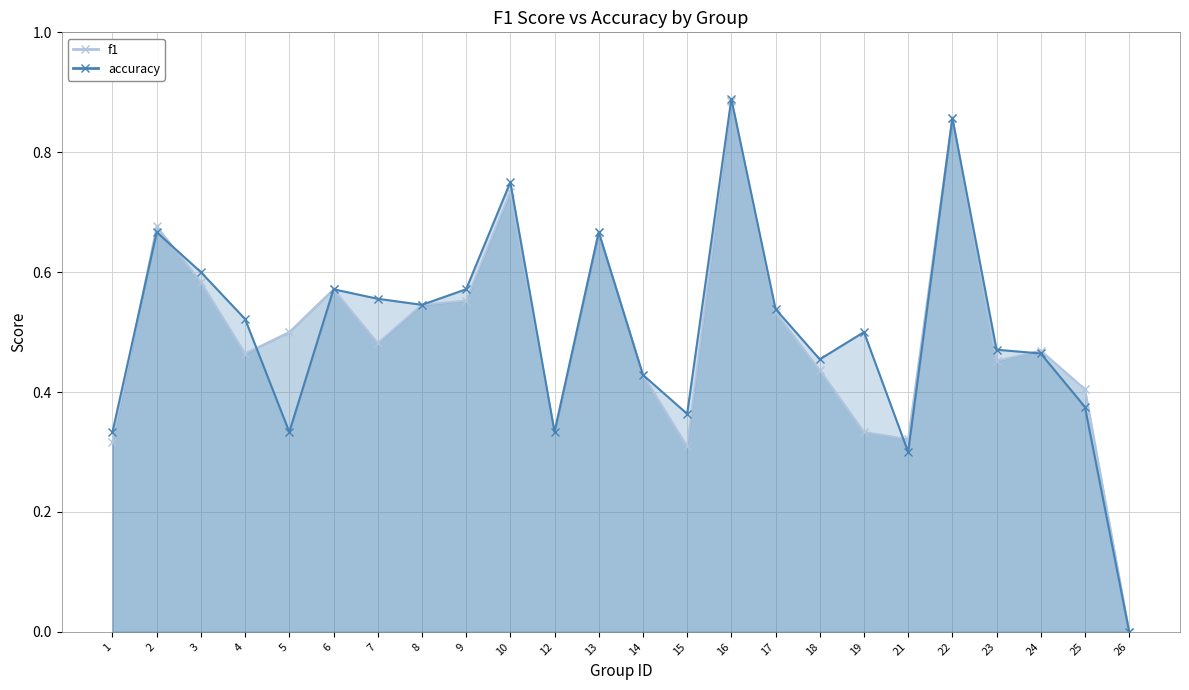

How many lines are shown in the chart?

2